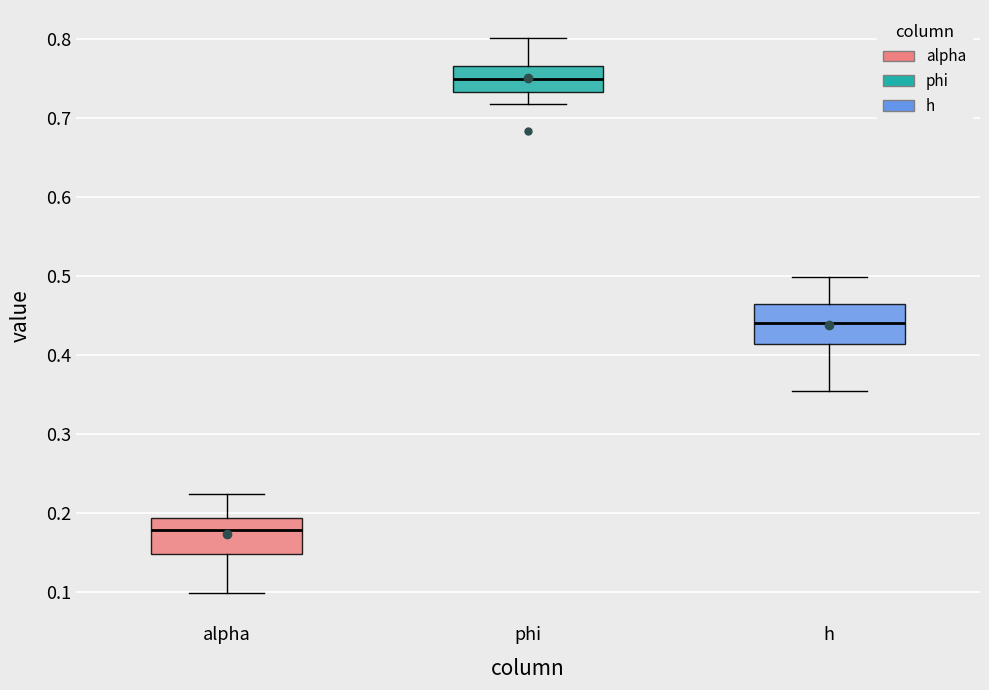

Reading left to right, transcribe this box plot: for each box, give where its median line is, the range the box spans, and where its two whiskers end, as read against the y-axis. The values are not printed on the chart, so give them approximately, as read against the axis.

alpha: median 0.18, box 0.15 to 0.19, whiskers 0.10 to 0.22
phi: median 0.75, box 0.73 to 0.77, whiskers 0.72 to 0.80
h: median 0.44, box 0.41 to 0.46, whiskers 0.35 to 0.50